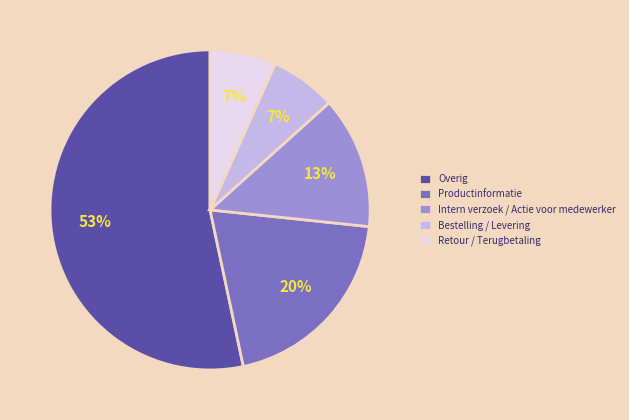

Which has a higher value, Productinformatie or Intern verzoek / Actie voor medewerker?

Productinformatie